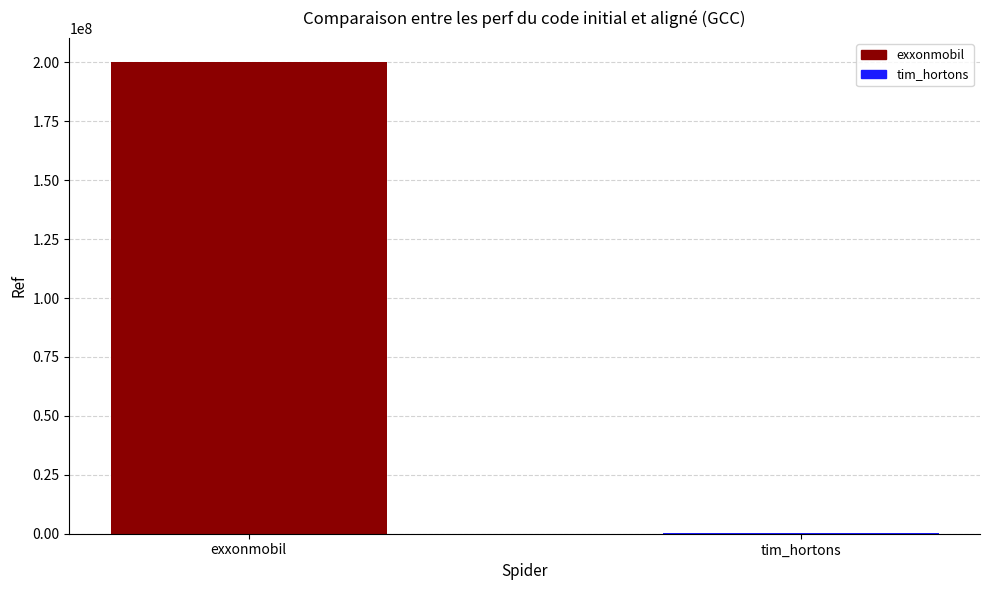

Rank the categories by value from lowest to highest.

tim_hortons, exxonmobil